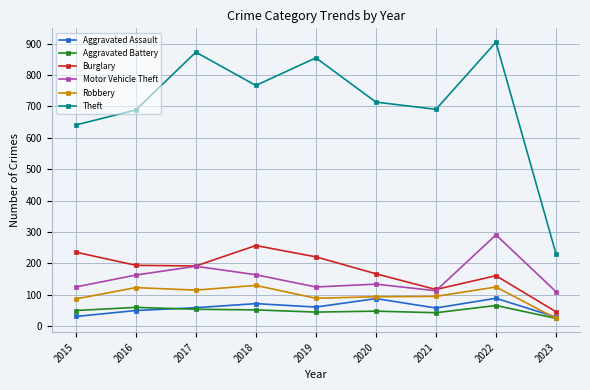

True or false: Motor Vehicle Theft has a value of 291 at 2022.

True